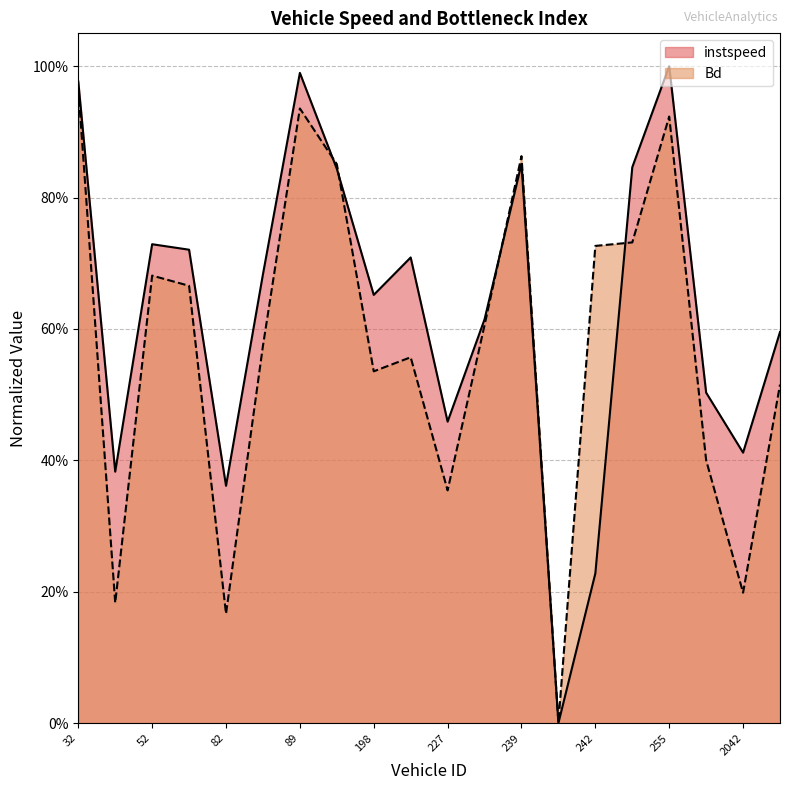

True or false: Bd has a value of 0.9 at 255.0.

True